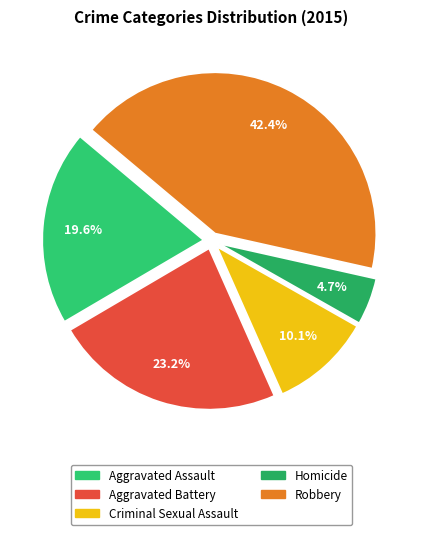

What is the total percentage of Aggravated Battery and Robbery?

65.6%